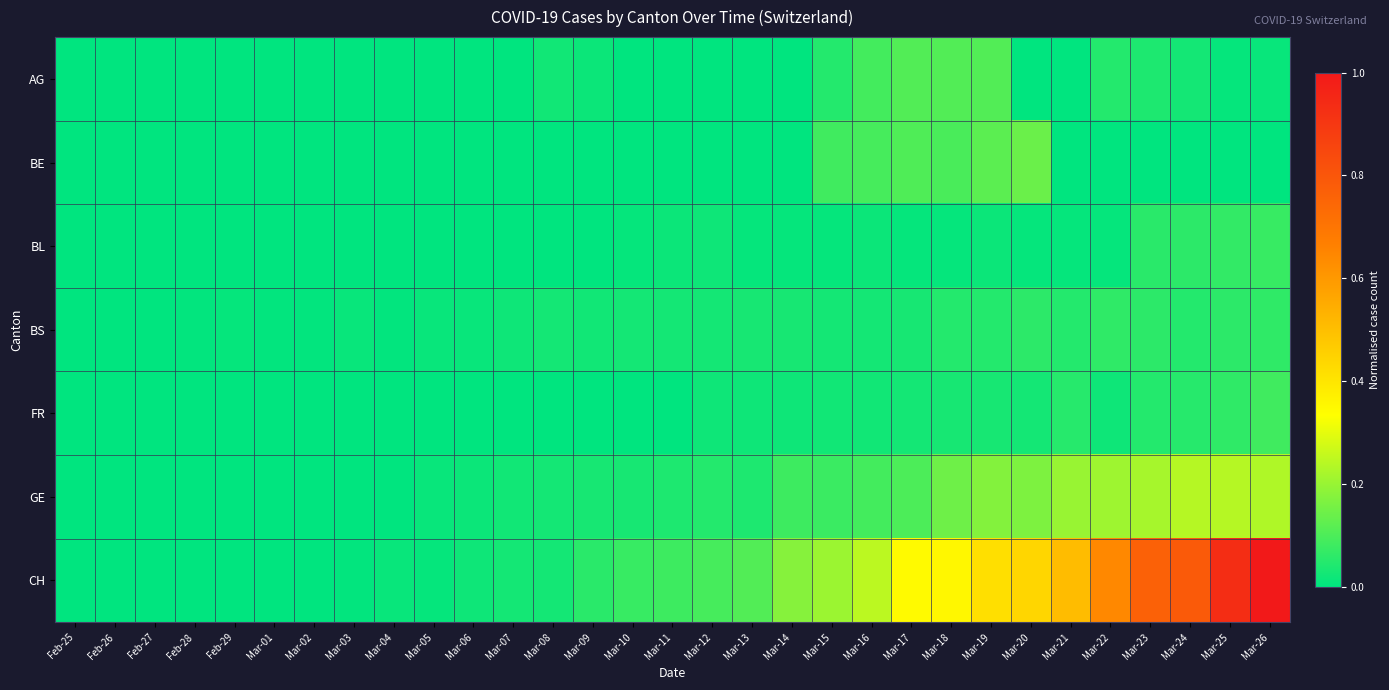

Reading right to left, extract all data points from this chart.

AG: Mar-26=0.0	Mar-25=0.0	Mar-24=0.0	Mar-23=0.0	Mar-22=0.0	Mar-21=0.0	Mar-20=0.0	Mar-19=0.1	Mar-18=0.1	Mar-17=0.1	Mar-16=0.1	Mar-15=0.0	Mar-14=0.0	Mar-13=0.0	Mar-12=0.0	Mar-11=0.0	Mar-10=0.0	Mar-09=0.0	Mar-08=0.0	Mar-07=0.0	Mar-06=0.0	Mar-05=0.0	Mar-04=0.0	Mar-03=0.0	Mar-02=0.0	Mar-01=0.0	Feb-29=0.0	Feb-28=0.0	Feb-27=0.0	Feb-26=0.0	Feb-25=0.0
BE: Mar-26=0.0	Mar-25=0.0	Mar-24=0.0	Mar-23=0.0	Mar-22=0.0	Mar-21=0.0	Mar-20=0.1	Mar-19=0.1	Mar-18=0.1	Mar-17=0.1	Mar-16=0.1	Mar-15=0.1	Mar-14=0.0	Mar-13=0.0	Mar-12=0.0	Mar-11=0.0	Mar-10=0.0	Mar-09=0.0	Mar-08=0.0	Mar-07=0.0	Mar-06=0.0	Mar-05=0.0	Mar-04=0.0	Mar-03=0.0	Mar-02=0.0	Mar-01=0.0	Feb-29=0.0	Feb-28=0.0	Feb-27=0.0	Feb-26=0.0	Feb-25=0.0
BL: Mar-26=0.1	Mar-25=0.1	Mar-24=0.1	Mar-23=0.1	Mar-22=0.0	Mar-21=0.0	Mar-20=0.0	Mar-19=0.0	Mar-18=0.0	Mar-17=0.0	Mar-16=0.0	Mar-15=0.0	Mar-14=0.0	Mar-13=0.0	Mar-12=0.0	Mar-11=0.0	Mar-10=0.0	Mar-09=0.0	Mar-08=0.0	Mar-07=0.0	Mar-06=0.0	Mar-05=0.0	Mar-04=0.0	Mar-03=0.0	Mar-02=0.0	Mar-01=0.0	Feb-29=0.0	Feb-28=0.0	Feb-27=0.0	Feb-26=0.0	Feb-25=0.0
BS: Mar-26=0.1	Mar-25=0.1	Mar-24=0.0	Mar-23=0.1	Mar-22=0.1	Mar-21=0.0	Mar-20=0.1	Mar-19=0.0	Mar-18=0.0	Mar-17=0.0	Mar-16=0.0	Mar-15=0.0	Mar-14=0.0	Mar-13=0.0	Mar-12=0.0	Mar-11=0.0	Mar-10=0.0	Mar-09=0.0	Mar-08=0.0	Mar-07=0.0	Mar-06=0.0	Mar-05=0.0	Mar-04=0.0	Mar-03=0.0	Mar-02=0.0	Mar-01=0.0	Feb-29=0.0	Feb-28=0.0	Feb-27=0.0	Feb-26=0.0	Feb-25=0.0
FR: Mar-26=0.1	Mar-25=0.1	Mar-24=0.1	Mar-23=0.0	Mar-22=0.0	Mar-21=0.1	Mar-20=0.0	Mar-19=0.0	Mar-18=0.0	Mar-17=0.0	Mar-16=0.0	Mar-15=0.0	Mar-14=0.0	Mar-13=0.0	Mar-12=0.0	Mar-11=0.0	Mar-10=0.0	Mar-09=0.0	Mar-08=0.0	Mar-07=0.0	Mar-06=0.0	Mar-05=0.0	Mar-04=0.0	Mar-03=0.0	Mar-02=0.0	Mar-01=0.0	Feb-29=0.0	Feb-28=0.0	Feb-27=0.0	Feb-26=0.0	Feb-25=0.0
GE: Mar-26=0.2	Mar-25=0.2	Mar-24=0.2	Mar-23=0.2	Mar-22=0.2	Mar-21=0.2	Mar-20=0.2	Mar-19=0.2	Mar-18=0.1	Mar-17=0.1	Mar-16=0.1	Mar-15=0.1	Mar-14=0.1	Mar-13=0.0	Mar-12=0.0	Mar-11=0.0	Mar-10=0.0	Mar-09=0.0	Mar-08=0.0	Mar-07=0.0	Mar-06=0.0	Mar-05=0.0	Mar-04=0.0	Mar-03=0.0	Mar-02=0.0	Mar-01=0.0	Feb-29=0.0	Feb-28=0.0	Feb-27=0.0	Feb-26=0.0	Feb-25=0.0
CH: Mar-26=1.0	Mar-25=0.9	Mar-24=0.8	Mar-23=0.8	Mar-22=0.6	Mar-21=0.5	Mar-20=0.4	Mar-19=0.4	Mar-18=0.4	Mar-17=0.3	Mar-16=0.2	Mar-15=0.2	Mar-14=0.2	Mar-13=0.1	Mar-12=0.1	Mar-11=0.1	Mar-10=0.1	Mar-09=0.1	Mar-08=0.0	Mar-07=0.0	Mar-06=0.0	Mar-05=0.0	Mar-04=0.0	Mar-03=0.0	Mar-02=0.0	Mar-01=0.0	Feb-29=0.0	Feb-28=0.0	Feb-27=0.0	Feb-26=0.0	Feb-25=0.0